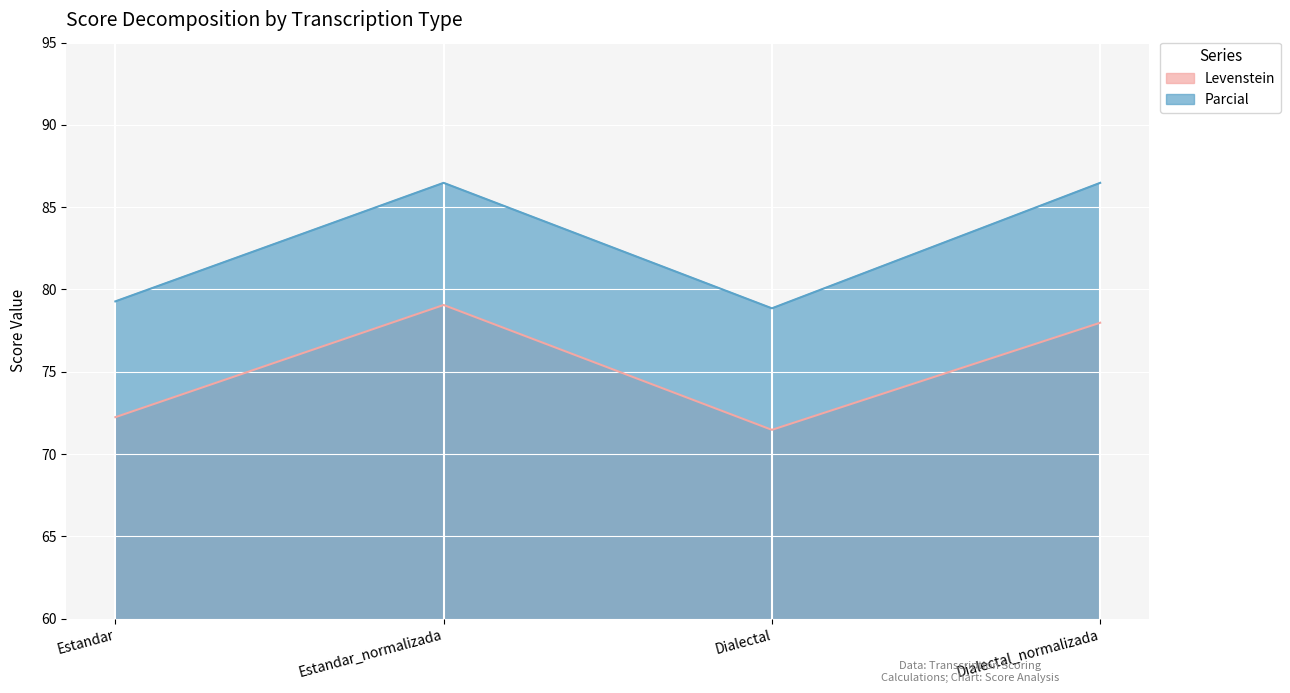

What position from the left is Estandar?

1